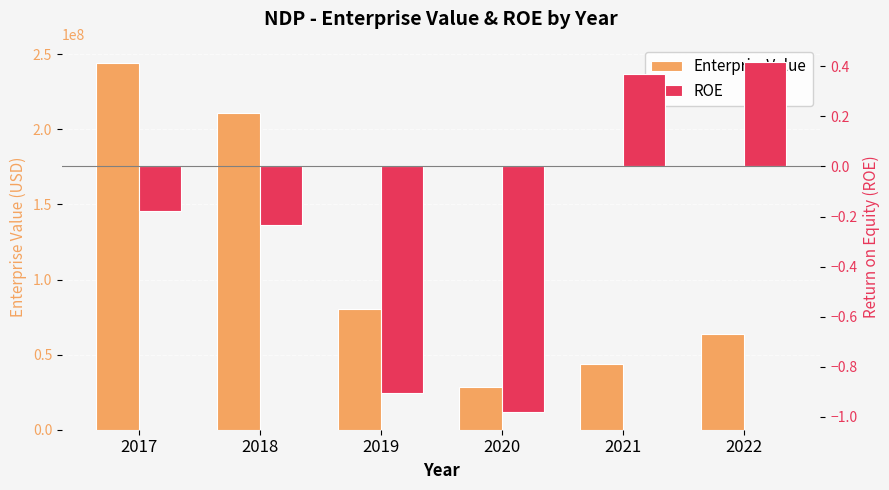

What is the minimum value for ROE?

-1.0